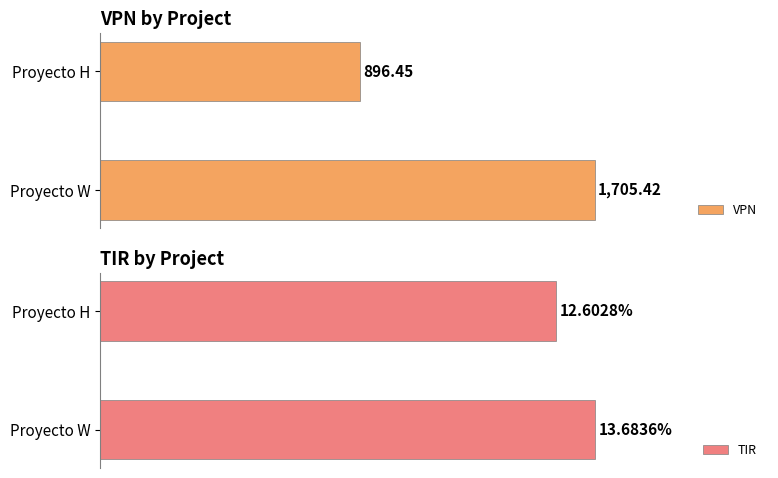

List the labels in order of VPN value, largest first.

Proyecto W, Proyecto H